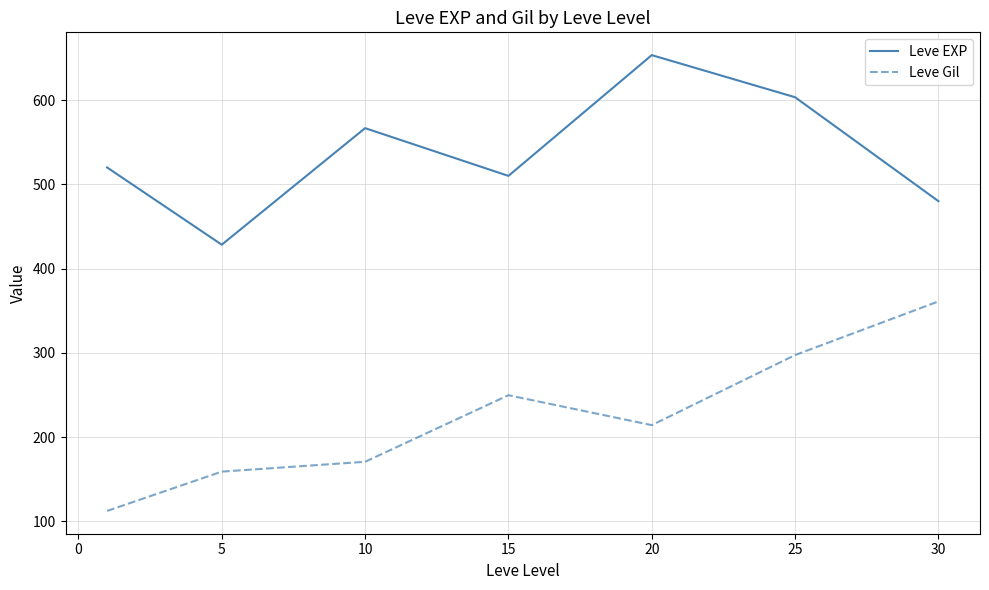

What is the minimum value shown in the chart?

112.3